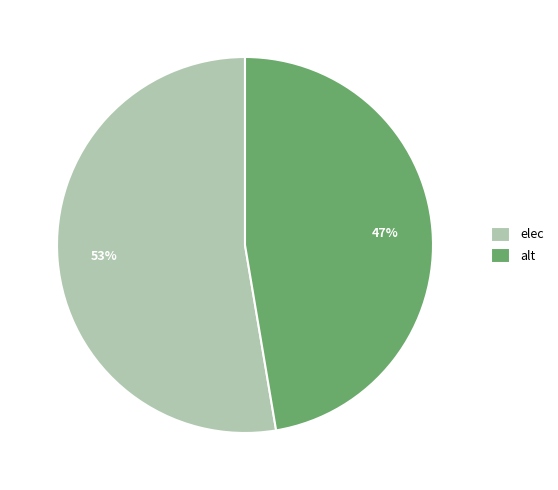

Combined, do alt and elec account for over 50%?

Yes